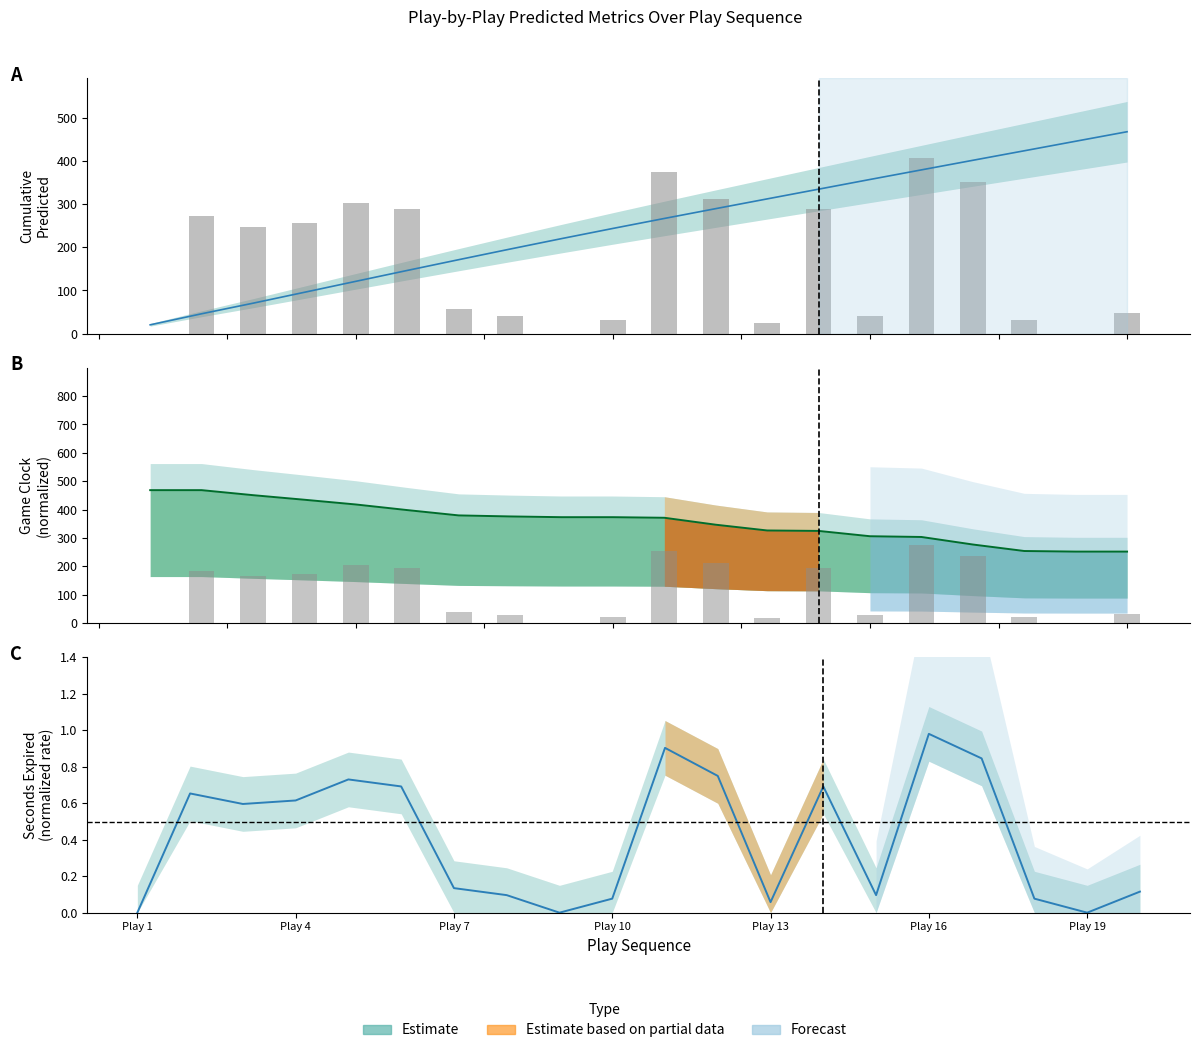

List the series in order of their overall mean, highest first.

gameClock, Cumulative_Predicted, gameClockSecondsExpired